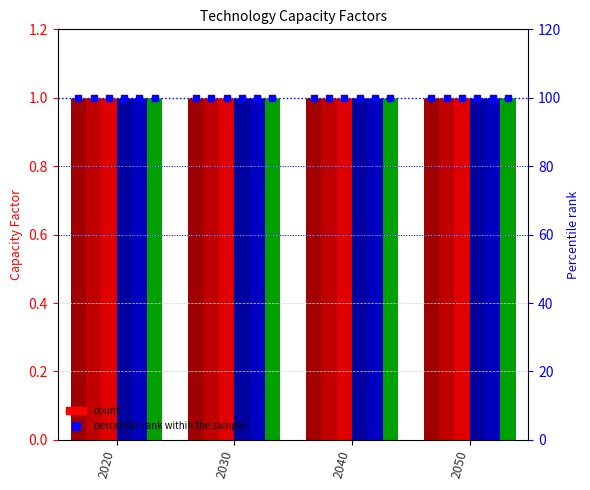

What is the highest value of the Hydro series?

1